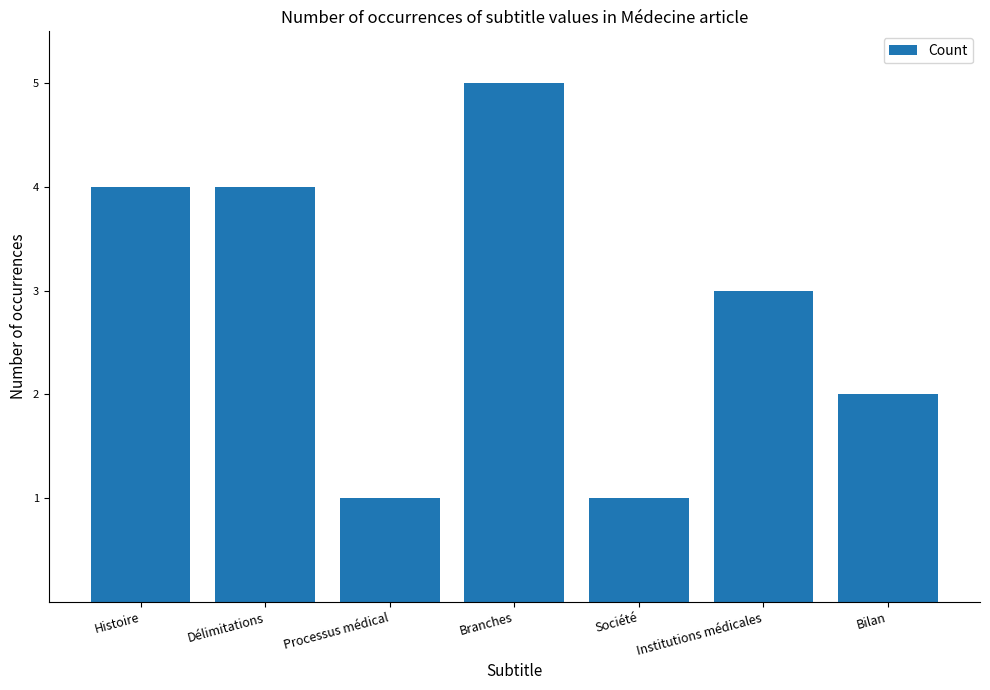

Which has a higher value, Société or Histoire?

Histoire